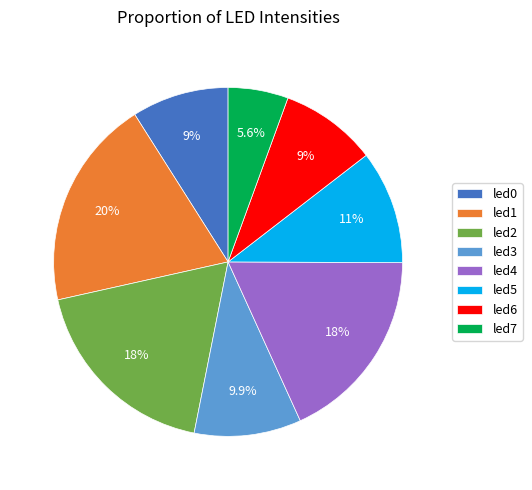

What percentage is NOT represented by led1?

80.5%